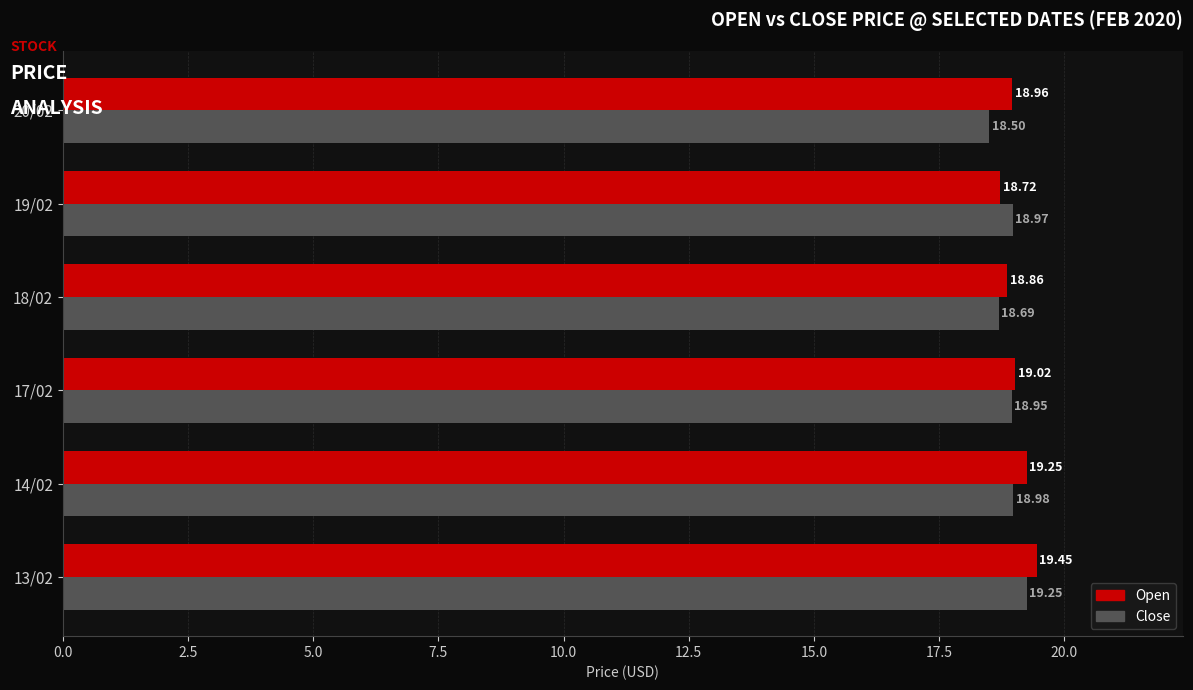

Is the value of Close at 13/02 greater than the value of Open at 20/02?

Yes